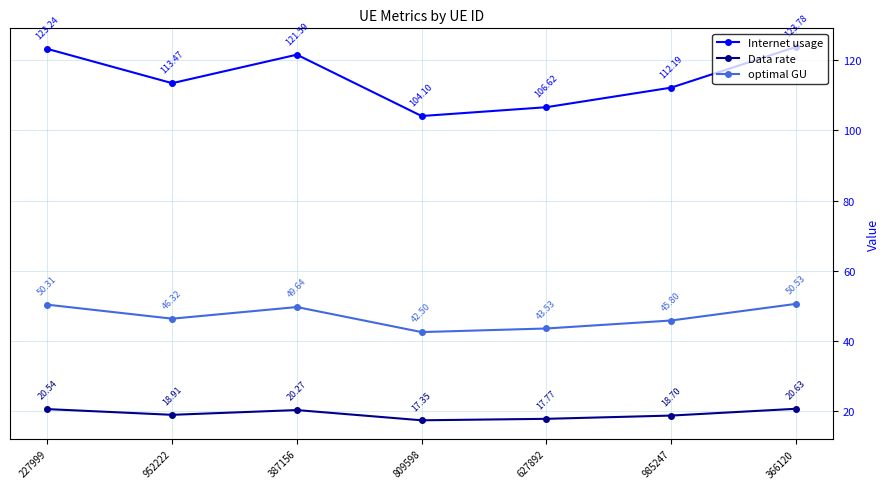

How many values in the Data rate series are below 18?

2